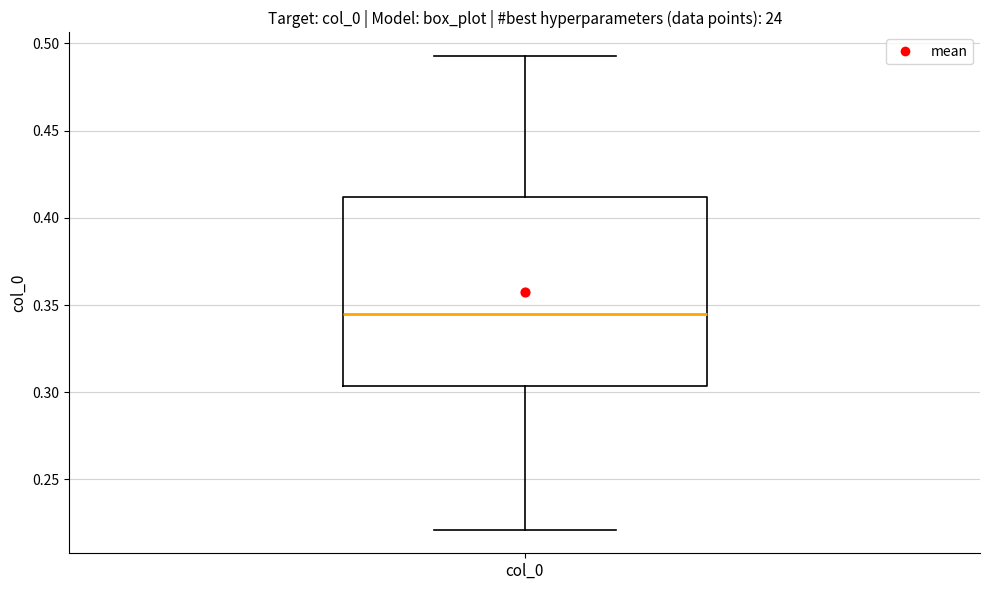

Read this box plot against the y-axis: the position of the median line, the range covered by the box, and the ends of both whiskers. The values are not printed on the chart, so give them approximately, as read against the axis.

median 0.345, box 0.305 to 0.410, whiskers 0.220 to 0.495